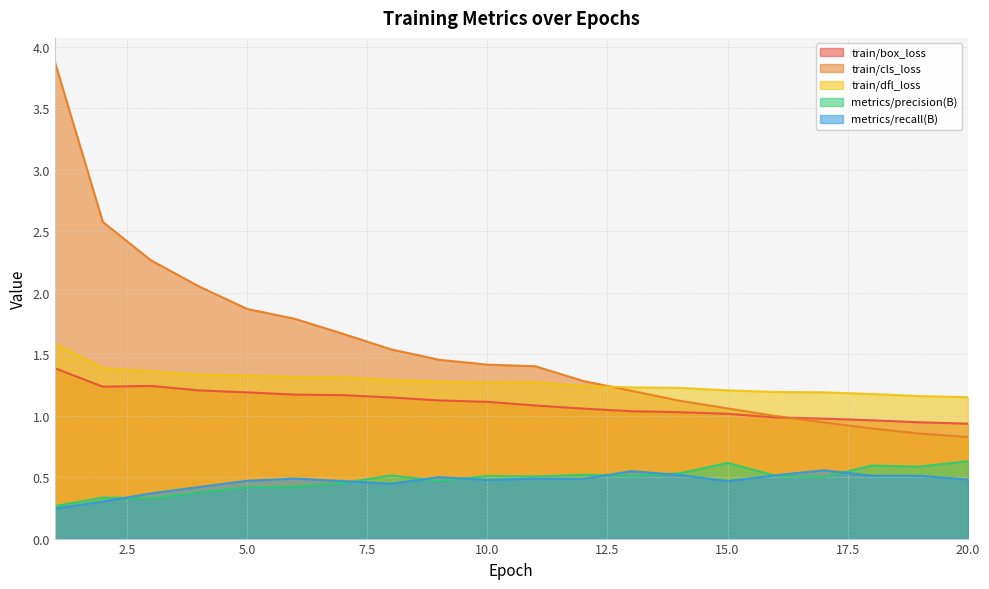

True or false: train/cls_loss has a value of 2.8 at 6.

False